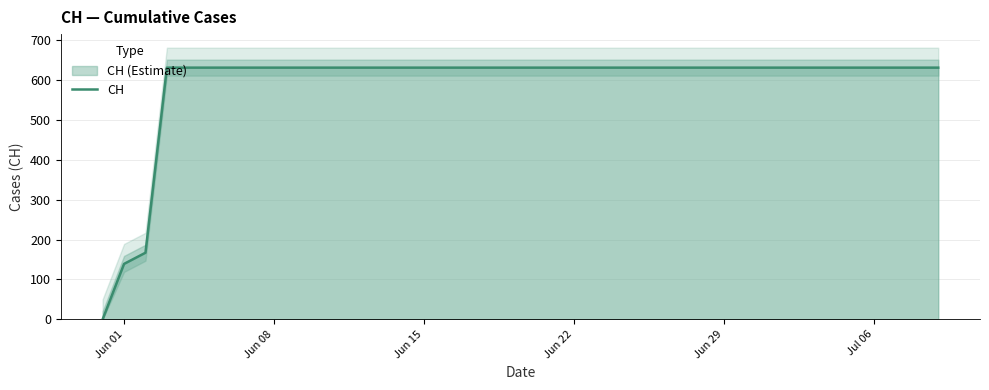

Is it true that the value at 18 is 156?

False